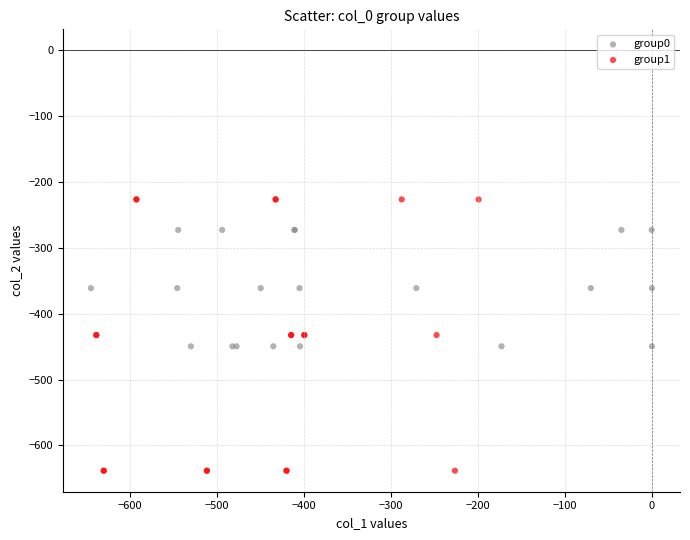

Which series has the largest Y range (max minus min)?

group1